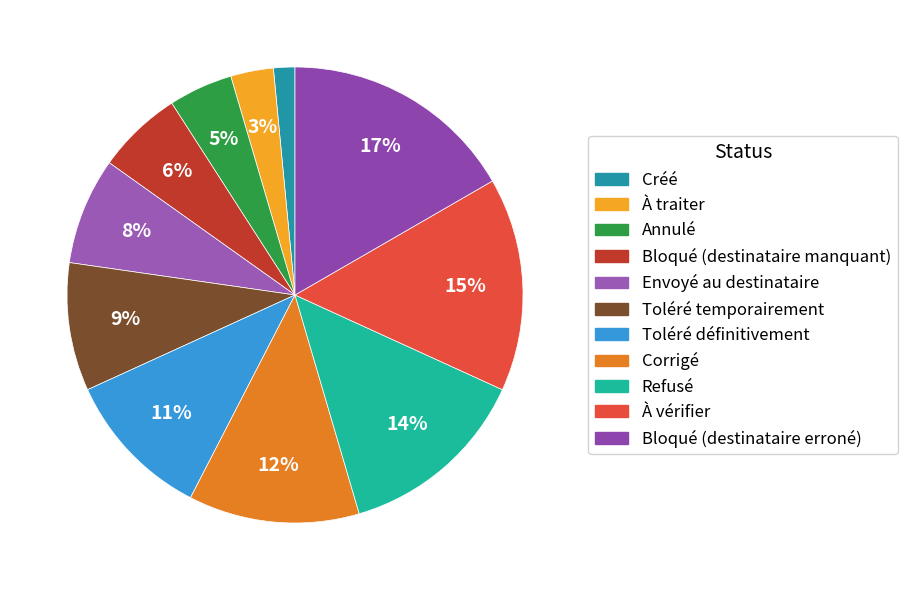

The Bloqué (destinataire erroné) slice represents 17% of the pie. True or false?

True